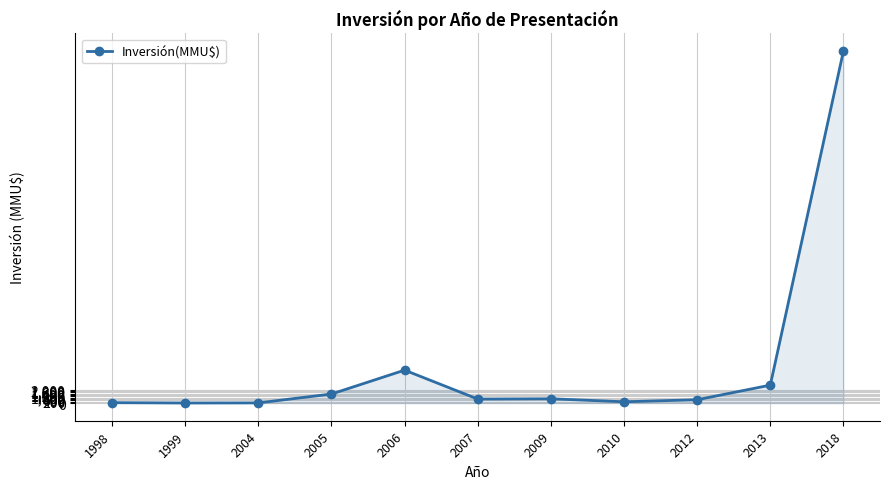

The chart shows a value of 200 at 2010. True or false?

True